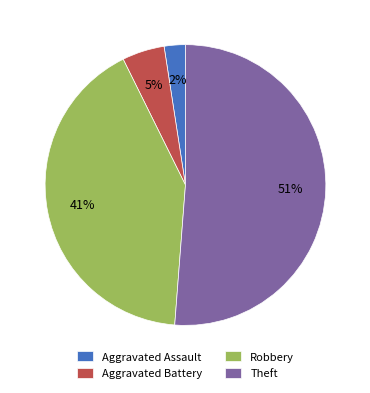

Rank the categories by value from highest to lowest.

Theft, Robbery, Aggravated Battery, Aggravated Assault